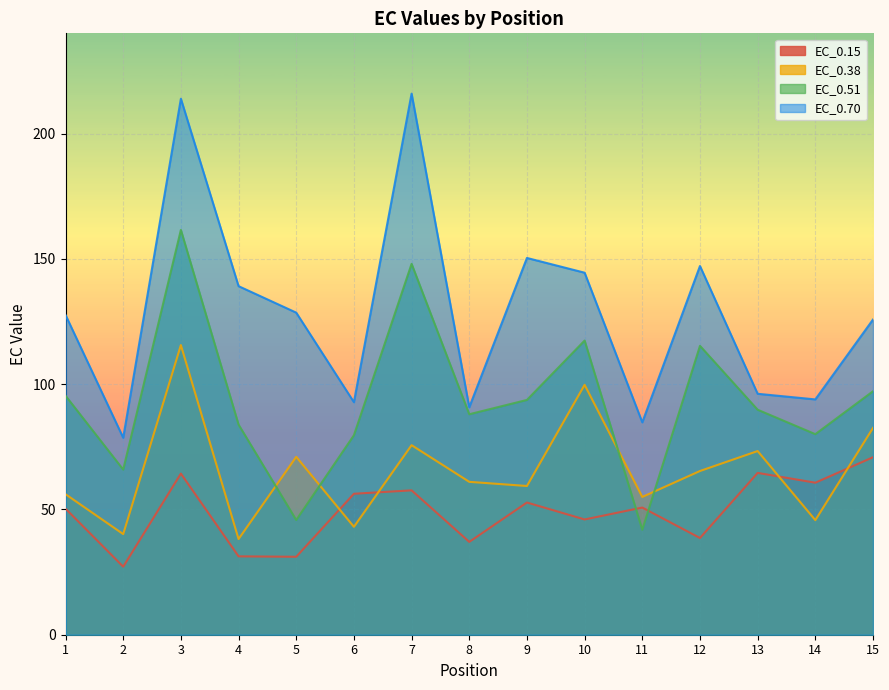

Rank the series by their maximum value, from lowest to highest.

EC_0.15, EC_0.38, EC_0.51, EC_0.70